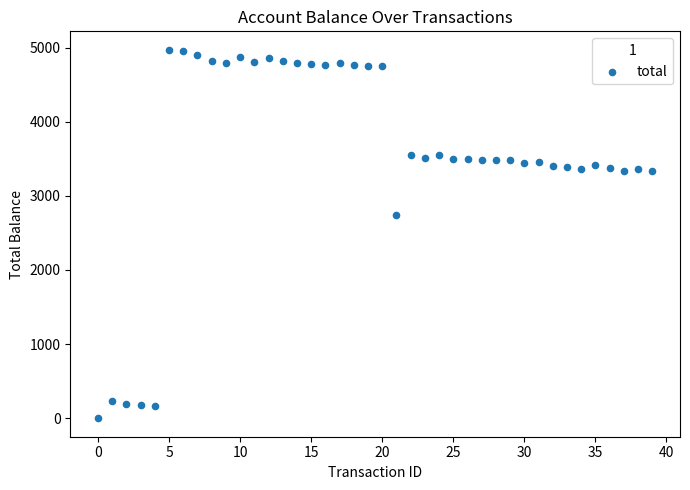

What is the range of Y values (max minus min)?

4969.9